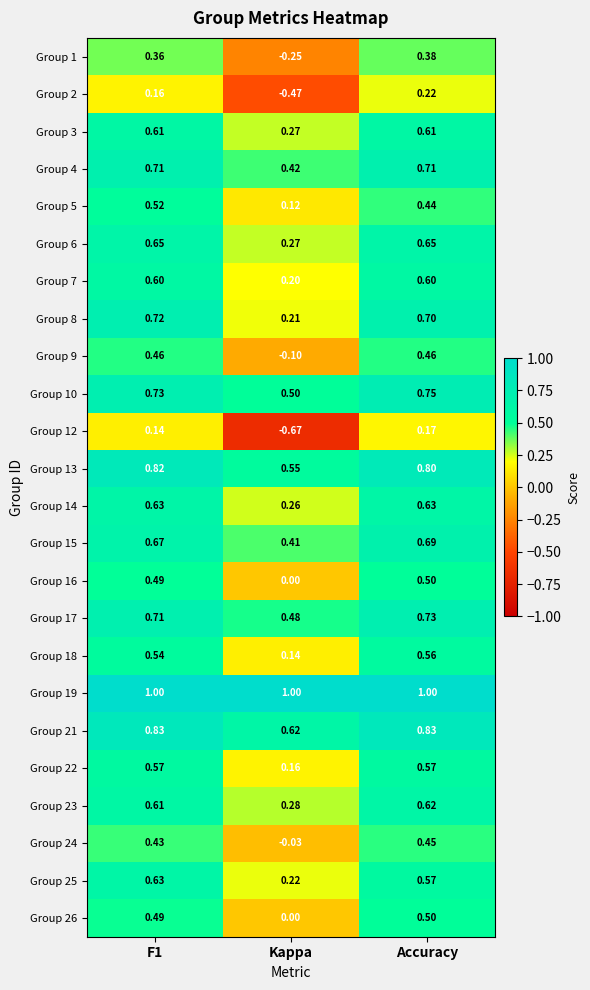

At which category does the chart reach its minimum across all series?

Kappa